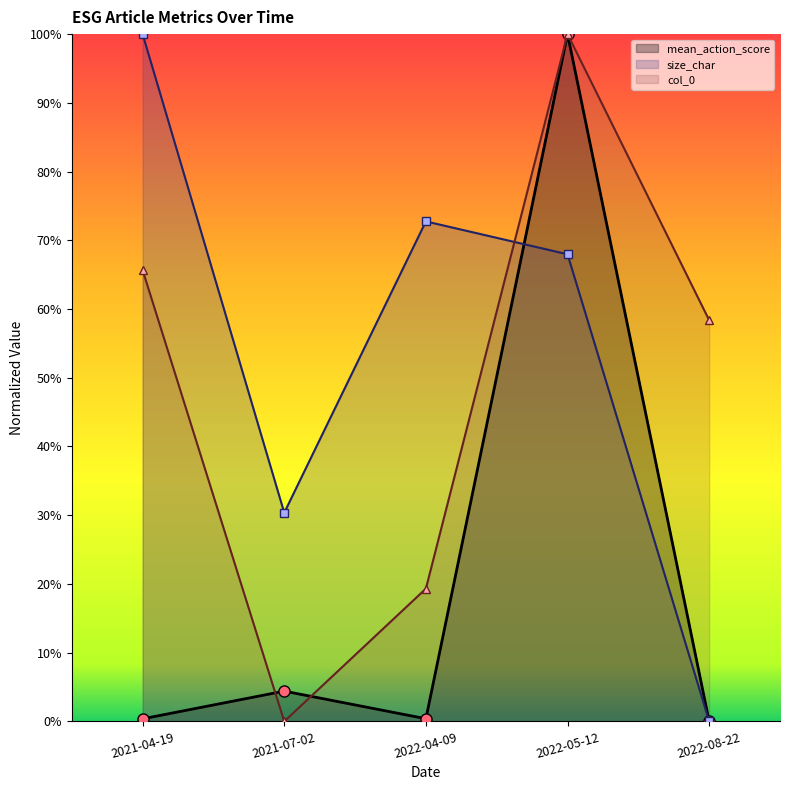

What is the label of the 5th point from the right?

2021-04-19